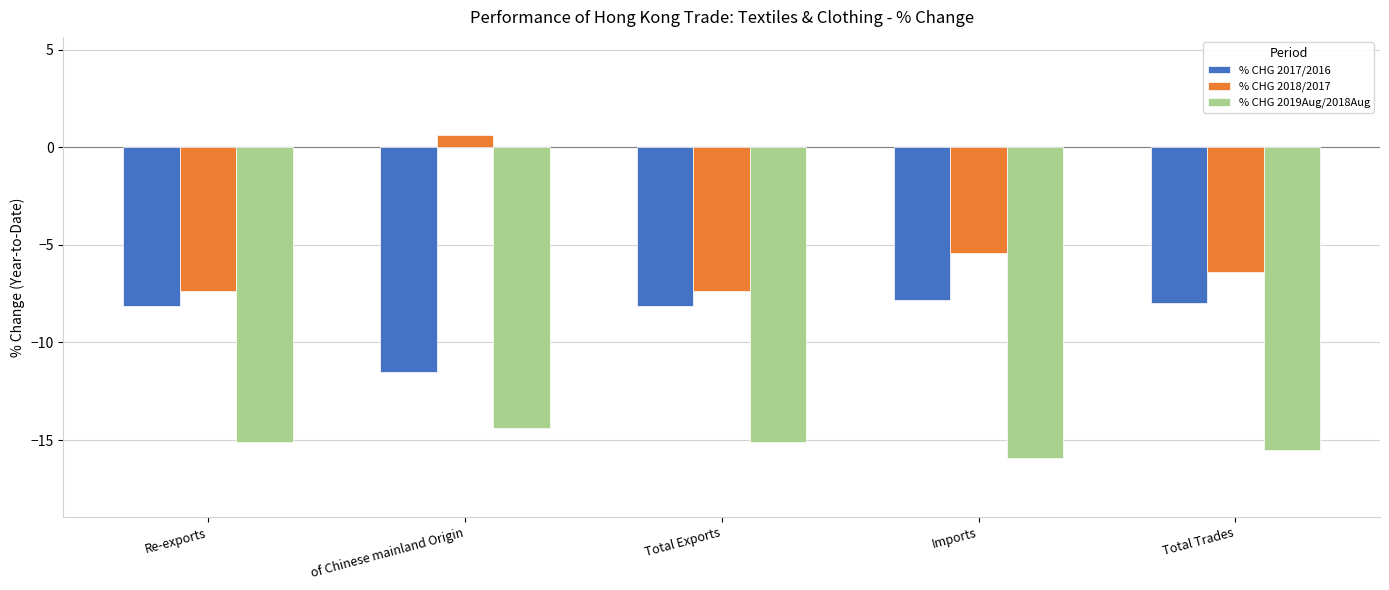

Reading left to right, extract all data points from this chart.

% CHG 2017/2016: Re-exports=-8.1	of Chinese mainland Origin=-11.5	Total Exports=-8.1	Imports=-7.8	Total Trades=-8.0
% CHG 2018/2017: Re-exports=-7.4	of Chinese mainland Origin=0.6	Total Exports=-7.4	Imports=-5.4	Total Trades=-6.4
% CHG 2019Aug/2018Aug: Re-exports=-15.1	of Chinese mainland Origin=-14.4	Total Exports=-15.1	Imports=-15.9	Total Trades=-15.5